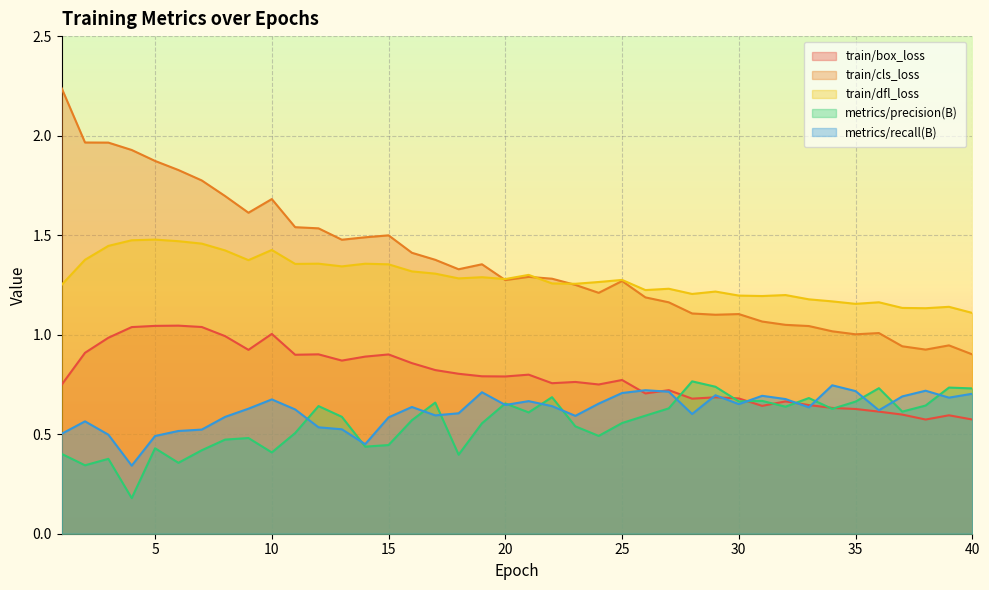

Between 3 and 15, which is larger?

3